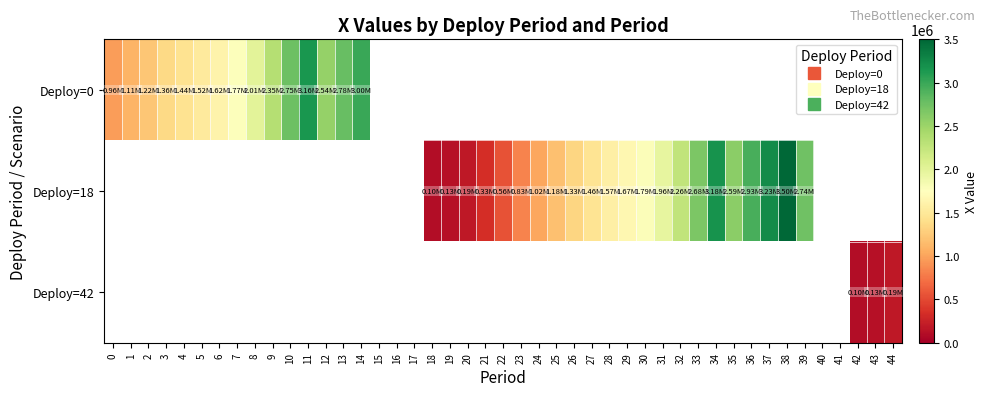

What is the difference between the values at 0_12 and 18_26?

1206896.8